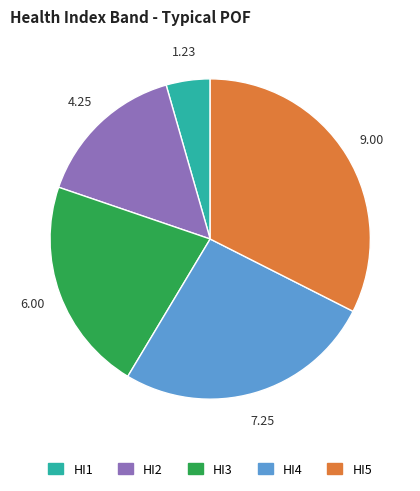

What is the largest slice in the pie chart?

HI5